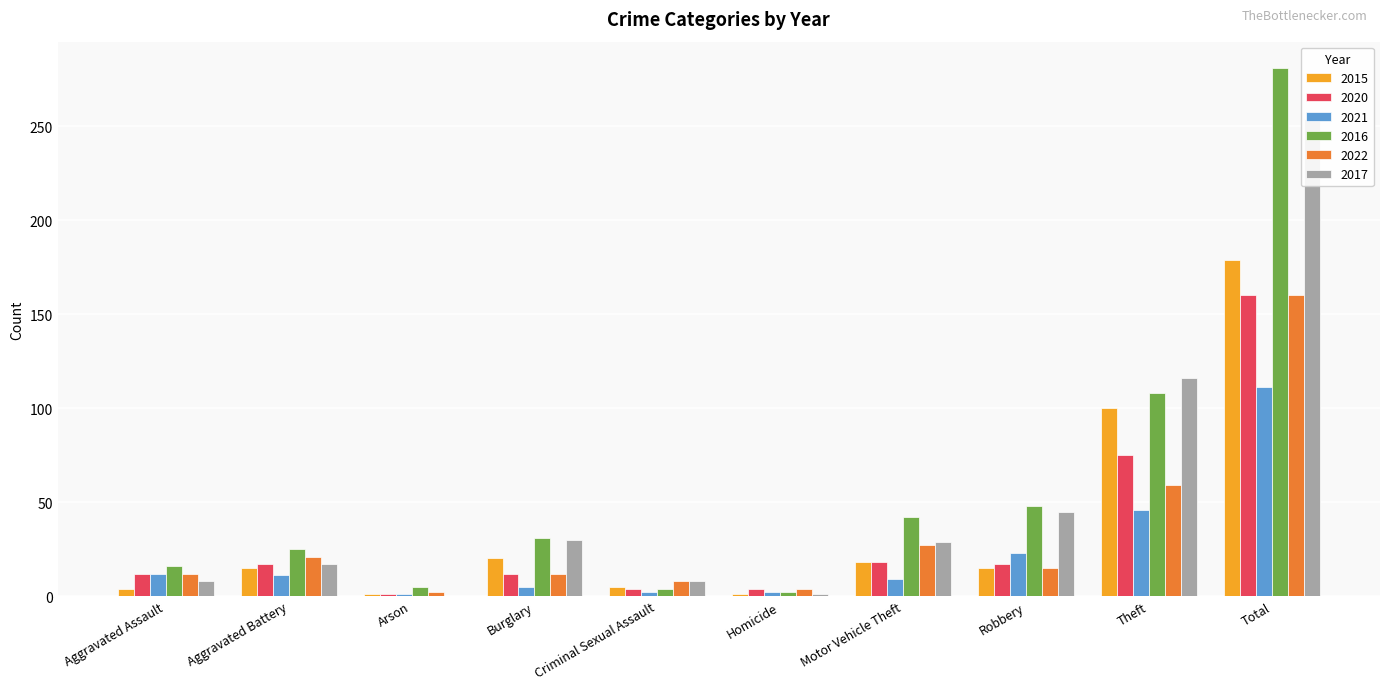

At how many categories does at least one series exceed 271?

1